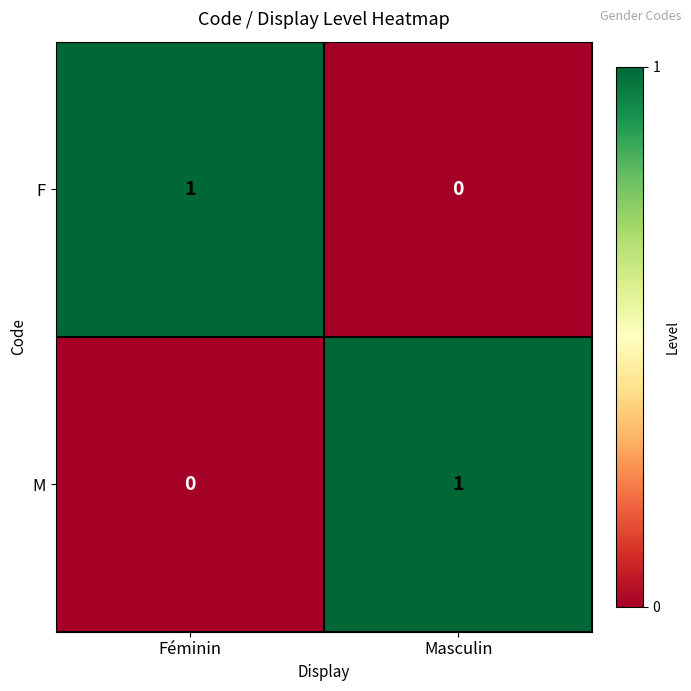

Is it true that F equals -1 at Masculin?

False